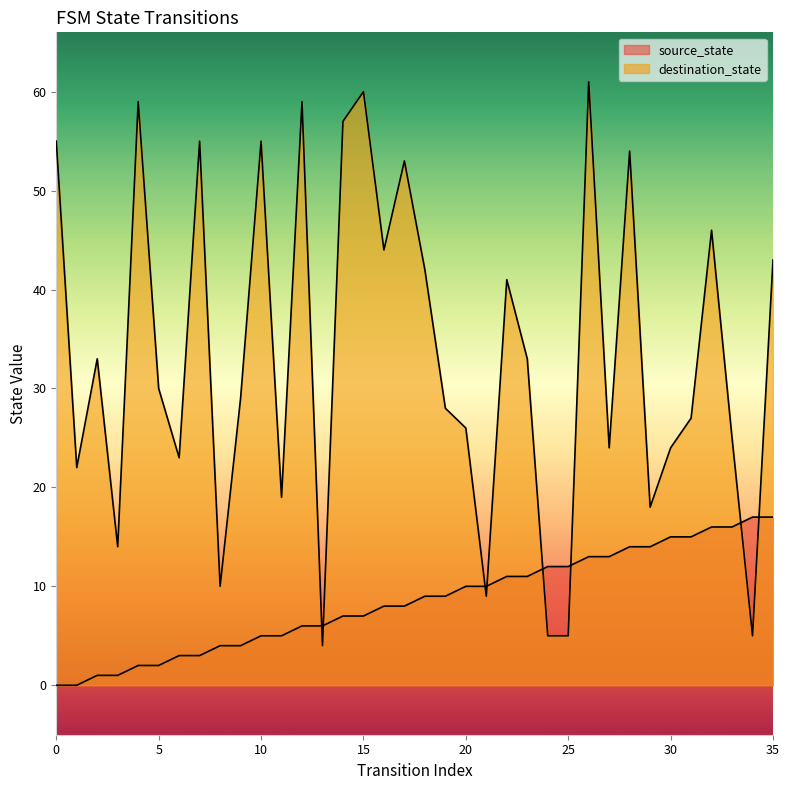

Reading left to right, what are all the values shown in this chart?

source_state: 0=0	1=0	2=1	3=1	4=2	5=2	6=3	7=3	8=4	9=4	10=5	11=5	12=6	13=6	14=7	15=7	16=8	17=8	18=9	19=9	20=10	21=10	22=11	23=11	24=12	25=12	26=13	27=13	28=14	29=14	30=15	31=15	32=16	33=16	34=17	35=17
destination_state: 0=55	1=22	2=33	3=14	4=59	5=30	6=23	7=55	8=10	9=29	10=55	11=19	12=59	13=4	14=57	15=60	16=44	17=53	18=42	19=28	20=26	21=9	22=41	23=33	24=5	25=5	26=61	27=24	28=54	29=18	30=24	31=27	32=46	33=25	34=5	35=43